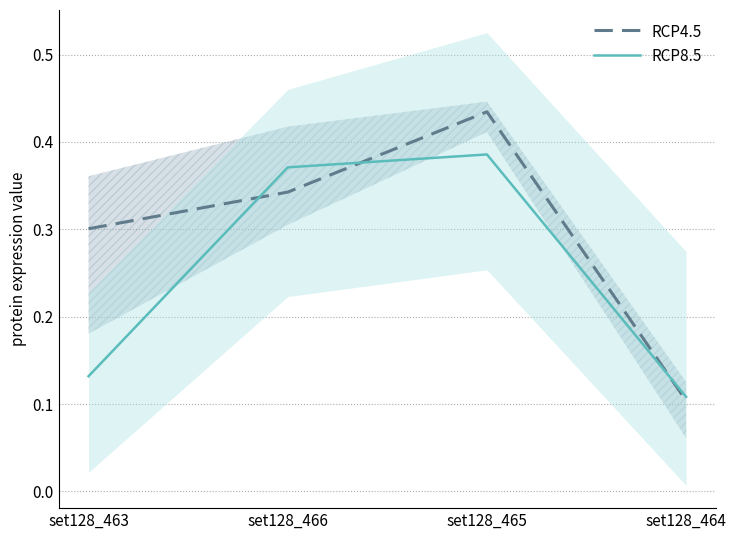

At which label does RCP8.5 reach its minimum?

set128_464